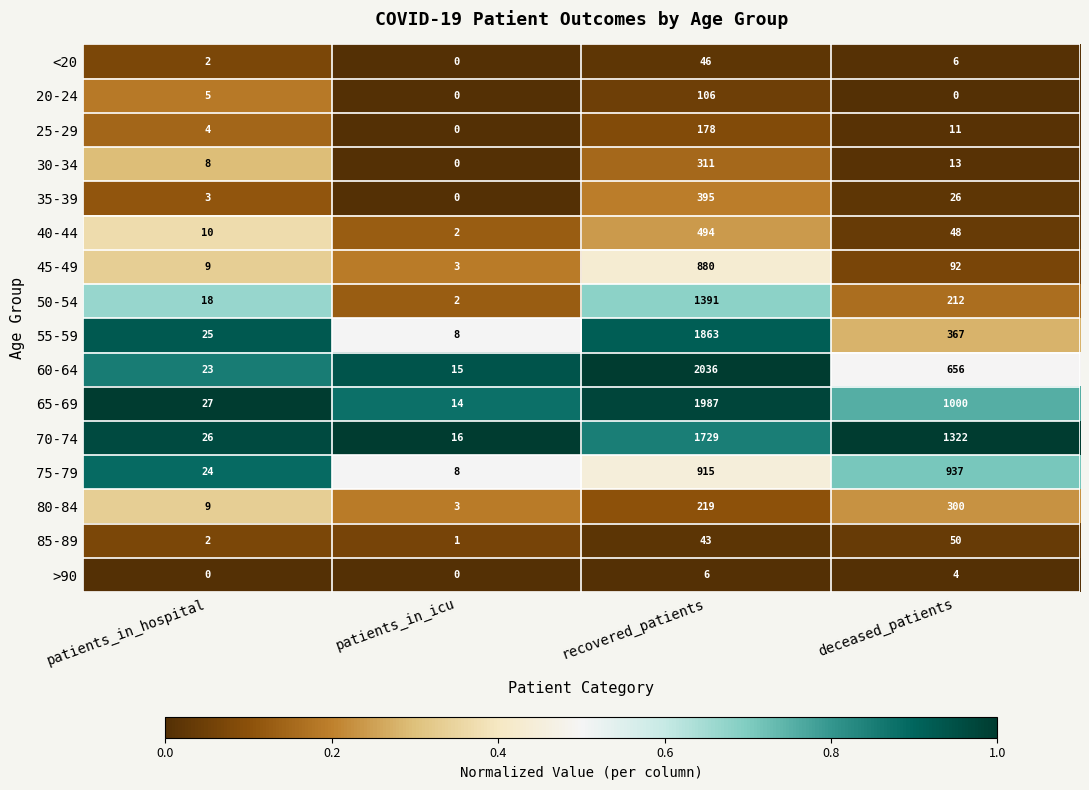

Rank the series by their maximum value, from lowest to highest.

>90, <20, 85-89, 20-24, 25-29, 80-84, 30-34, 35-39, 40-44, 45-49, 75-79, 50-54, 70-74, 55-59, 65-69, 60-64